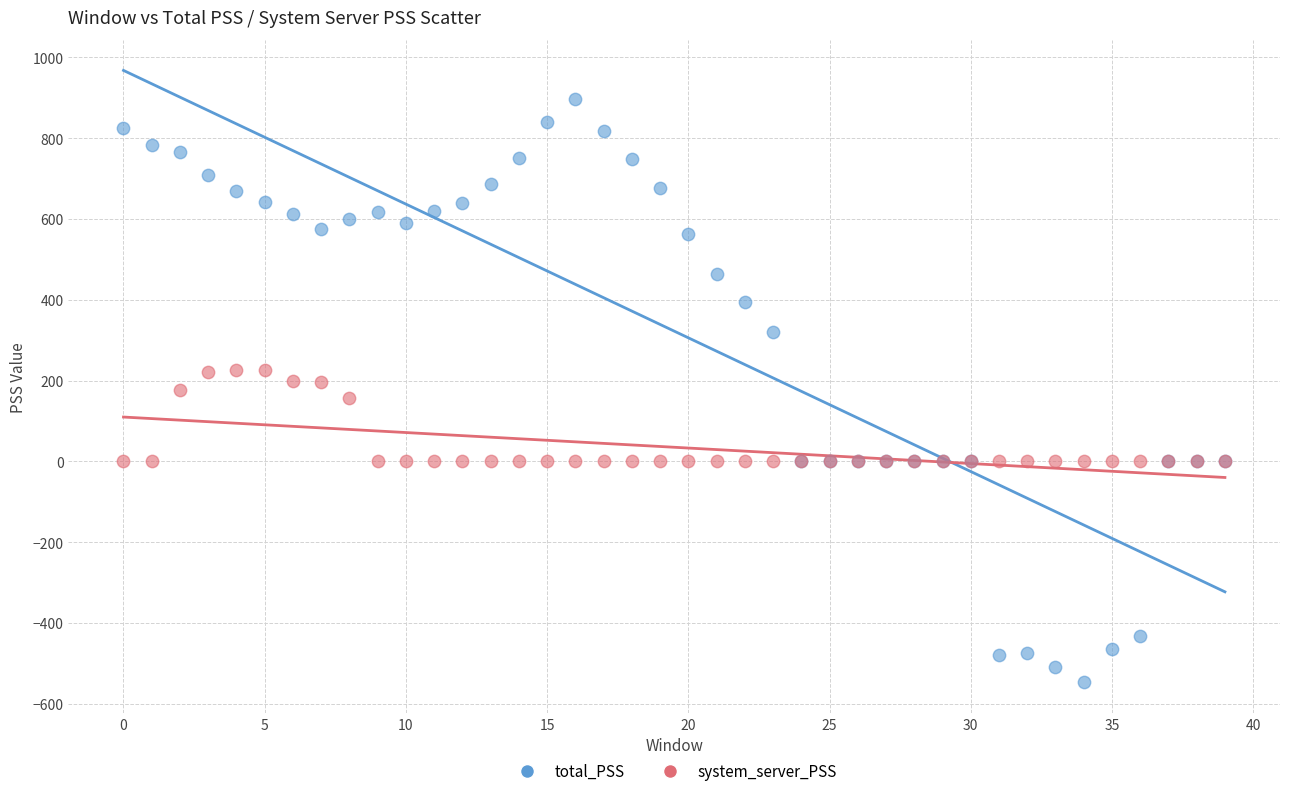

In the system_server_PSS series, what Y value is closest to 112?

157.1